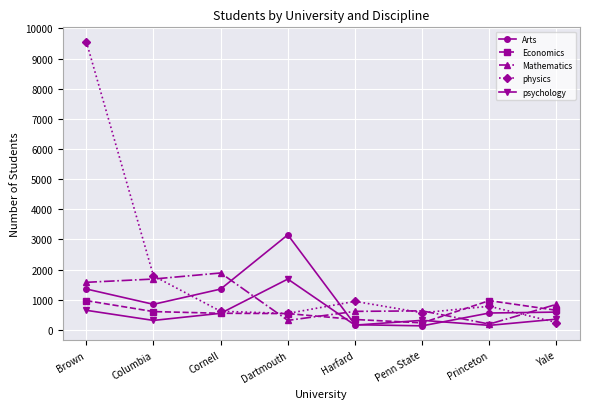

Read the Mathematics value at Harfard, to the nearest 100.

600